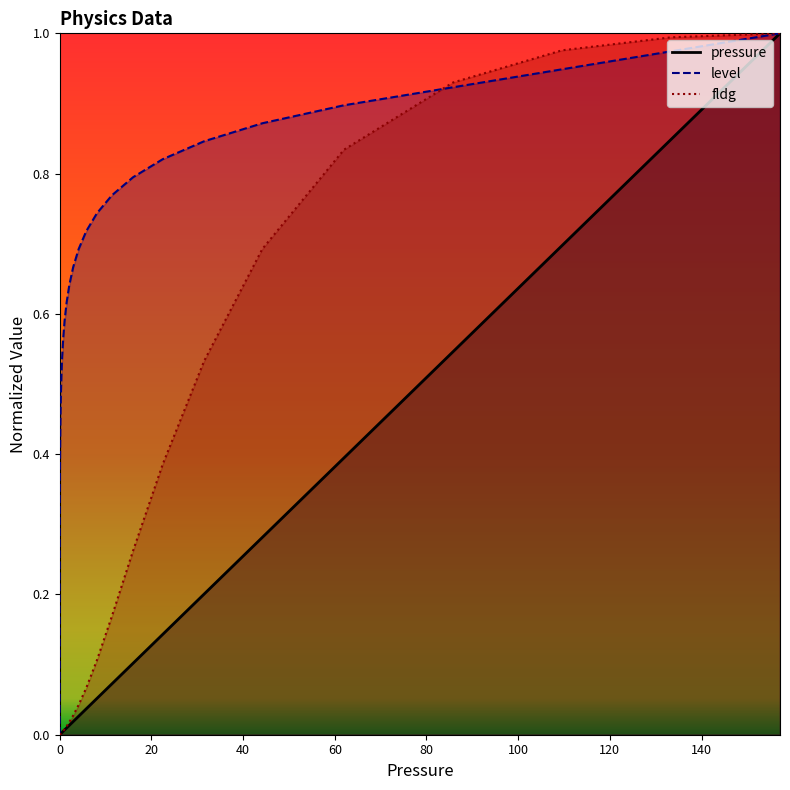

Reading left to right, what are all the values shown in this chart?

pressure: 0.0	0.0	0.0	0.0	0.0	0.0	0.0	0.0	0.0	0.0	0.0	0.0	0.0	0.0	0.0	0.0	0.0	0.0	0.0	0.0	0.0	0.0	0.0	0.0	0.0	0.0	0.0	0.0	0.0	0.1	0.1	0.1	0.1	0.2	0.3	0.4	0.5	0.7	0.8	1.0
level: 0.0	0.0	0.1	0.1	0.1	0.1	0.2	0.2	0.2	0.2	0.3	0.3	0.3	0.3	0.4	0.4	0.4	0.4	0.5	0.5	0.5	0.5	0.6	0.6	0.6	0.6	0.7	0.7	0.7	0.7	0.8	0.8	0.8	0.8	0.9	0.9	0.9	0.9	1.0	1.0
fldg: 0.0	0.0	0.0	0.0	0.0	0.0	0.0	0.0	0.0	0.0	0.0	0.0	0.0	0.0	0.0	0.0	0.0	0.0	0.0	0.0	0.0	0.0	0.0	0.0	0.0	0.0	0.0	0.0	0.1	0.1	0.2	0.3	0.4	0.5	0.7	0.8	0.9	1.0	1.0	1.0